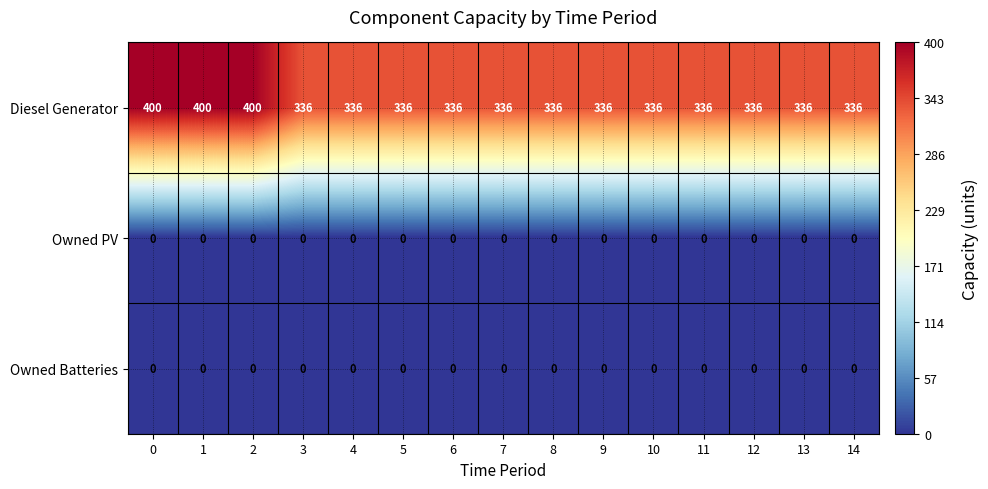

What is the total value across all series at 0?

400